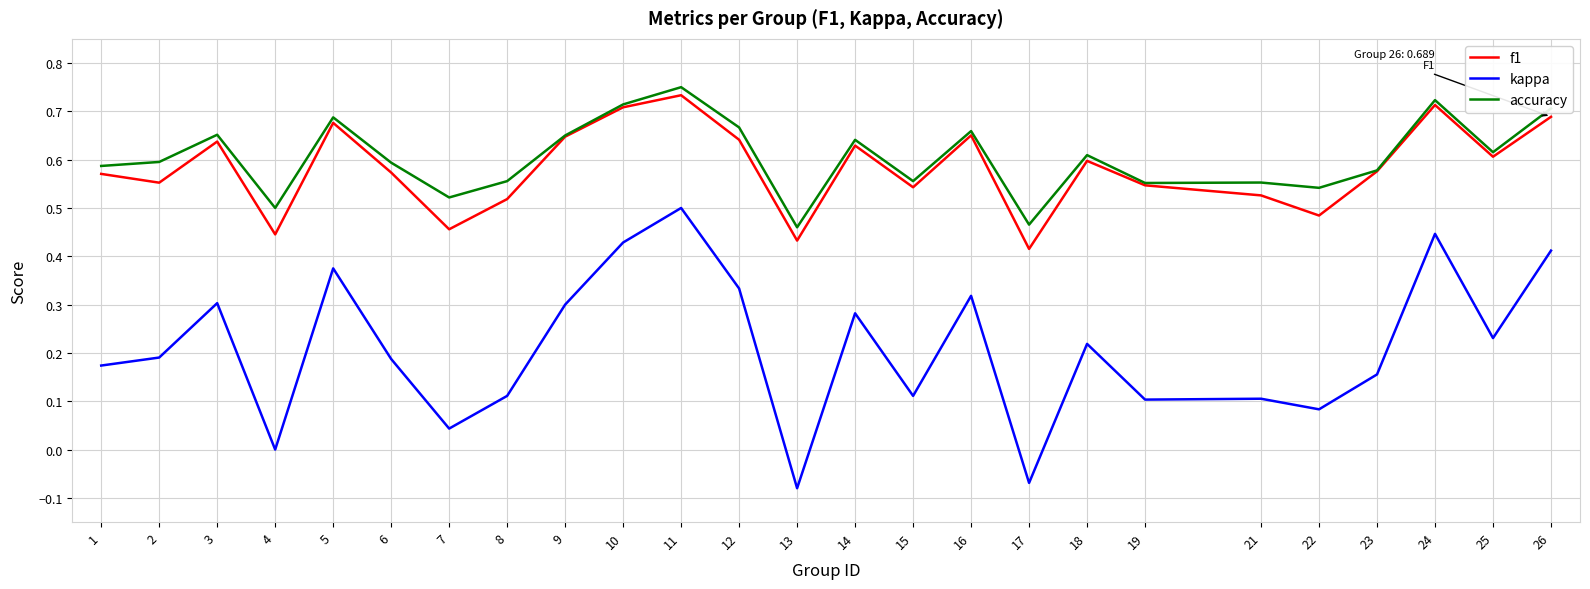

The value of kappa at 12 is 0.3. True or false?

True